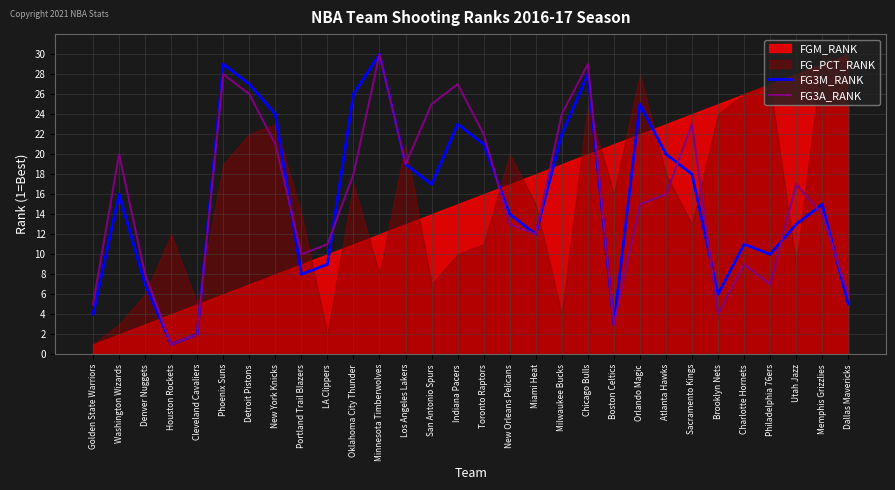

What position from the right is Boston Celtics?

10